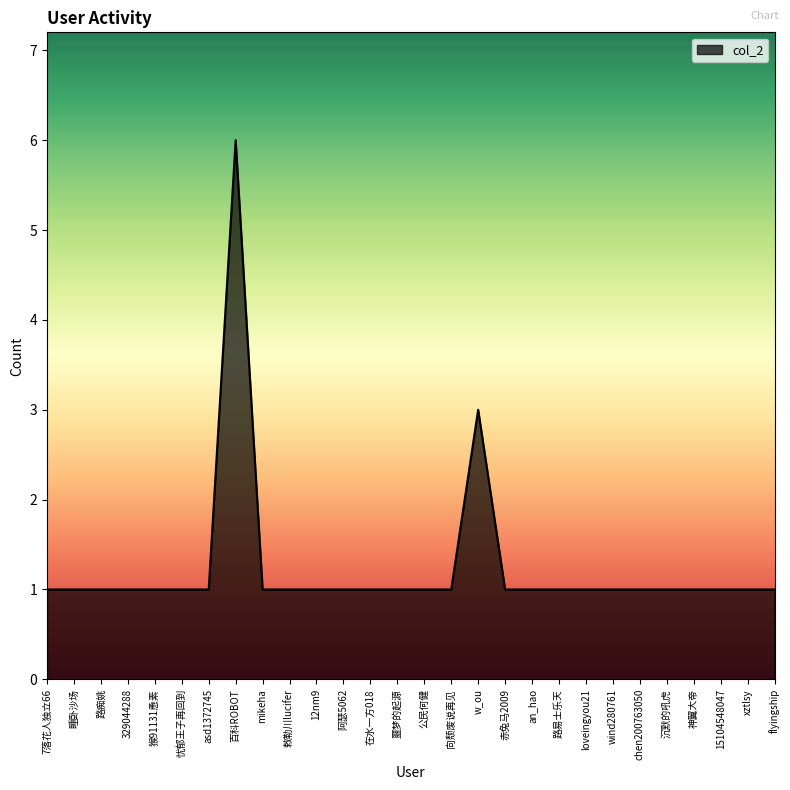

What position from the left is xztlsy?

27